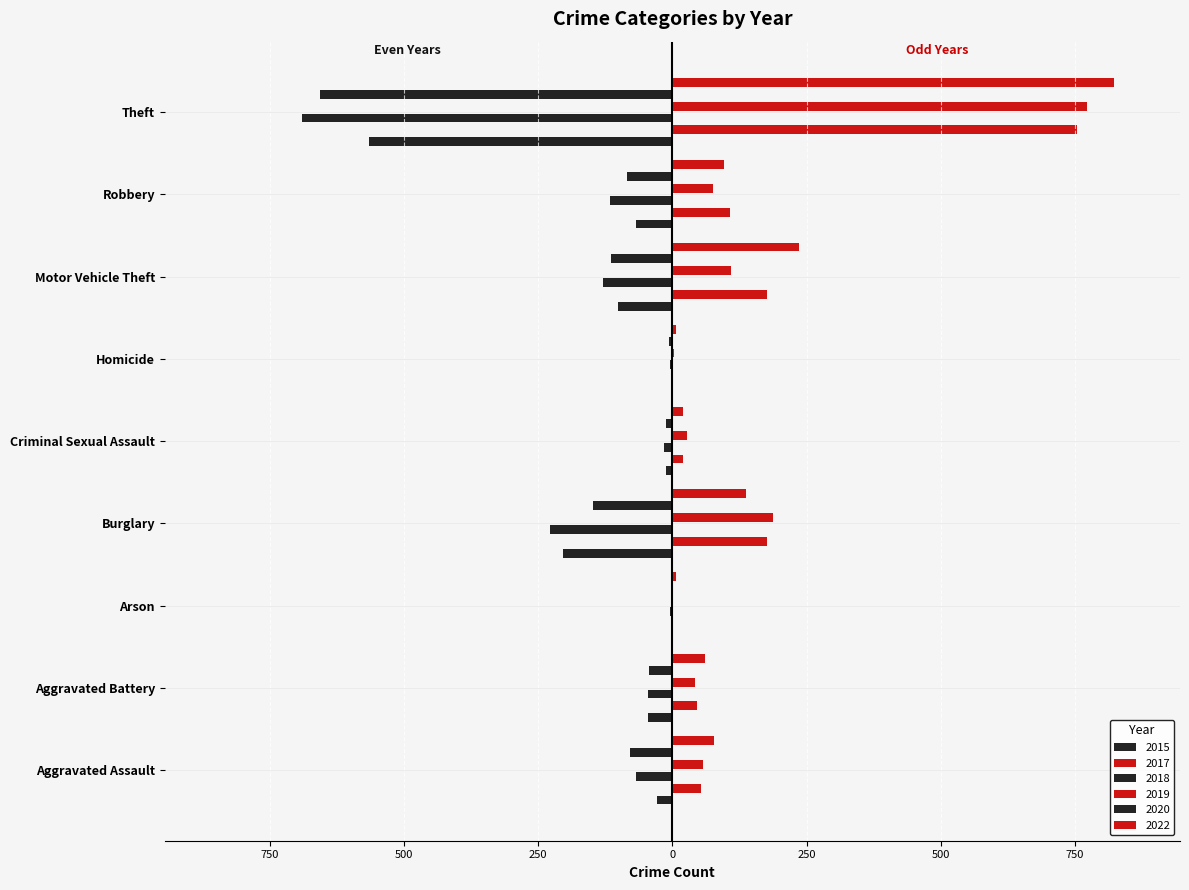

The 2022 series shows 97 at Robbery. True or false?

True